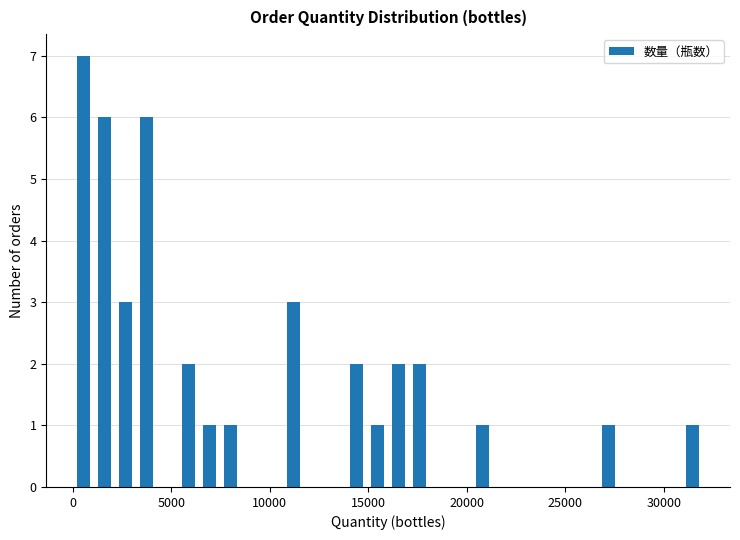

Around what value on the x-axis is the tallest bar? Give the approximate position of its centre, as read against the axis.

500